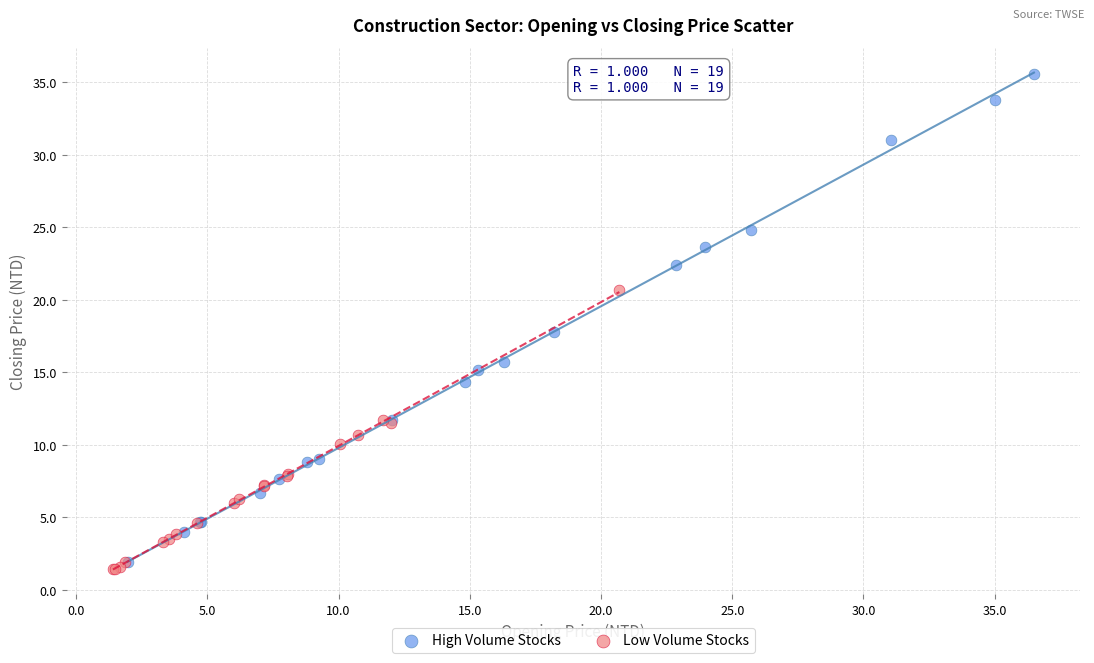

Which series contains the lowest Y value?

Low Volume Stocks